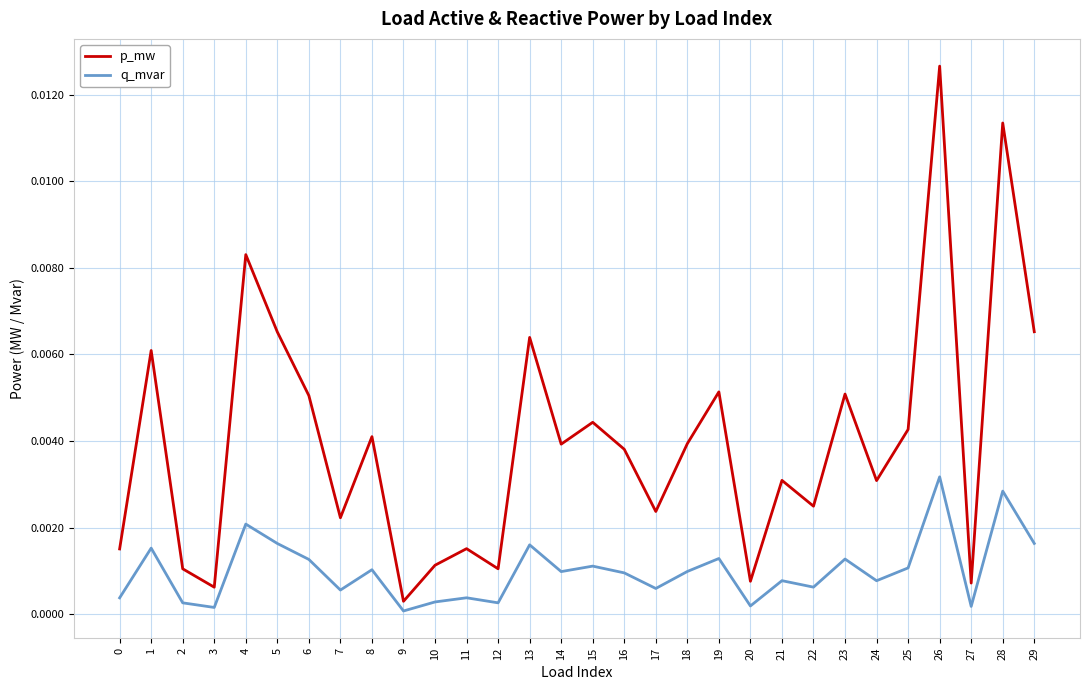

At which category is the sum across all series the highest?

26